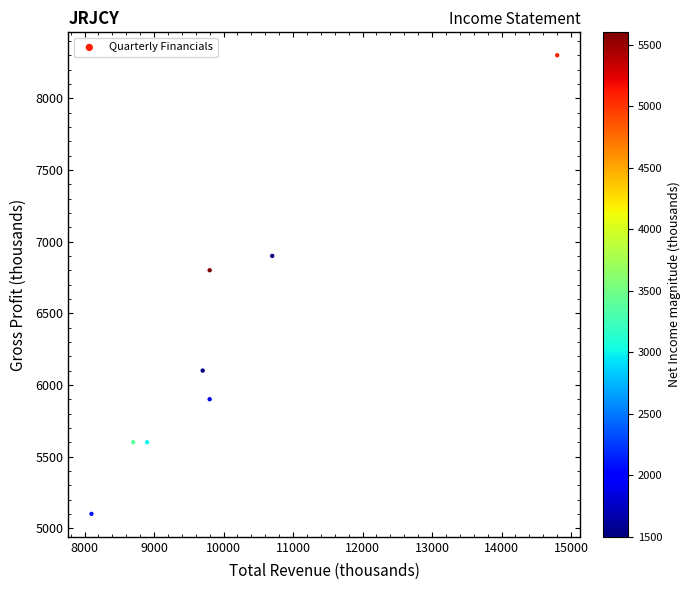

What Y value in the scatter plot is closest to 6700?

6800